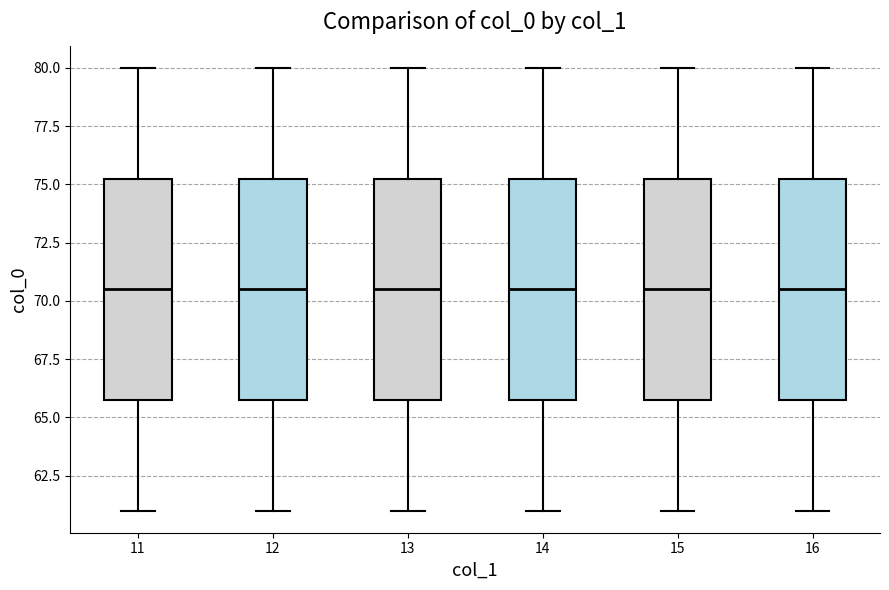

Where does the upper whisker of the box at x = 12 end on the y-axis? The values are not printed on the chart, so give them approximately, as read against the axis.

80.0